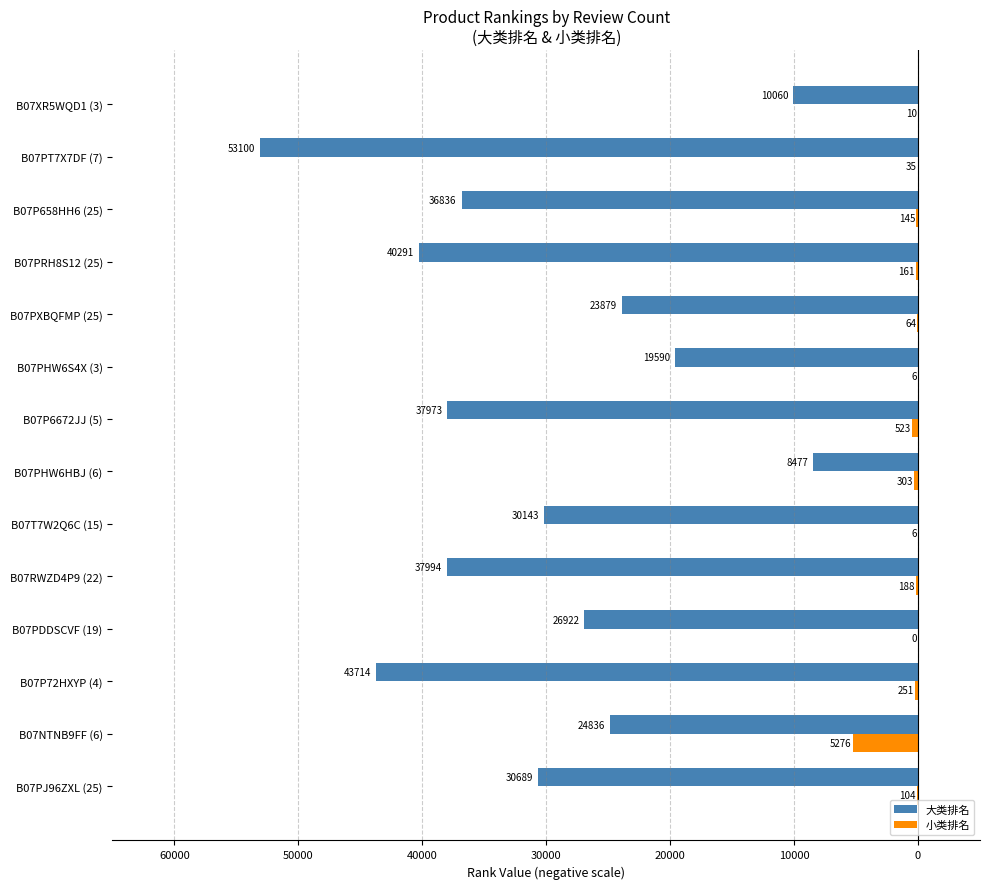

What is the smallest value displayed?

-53100